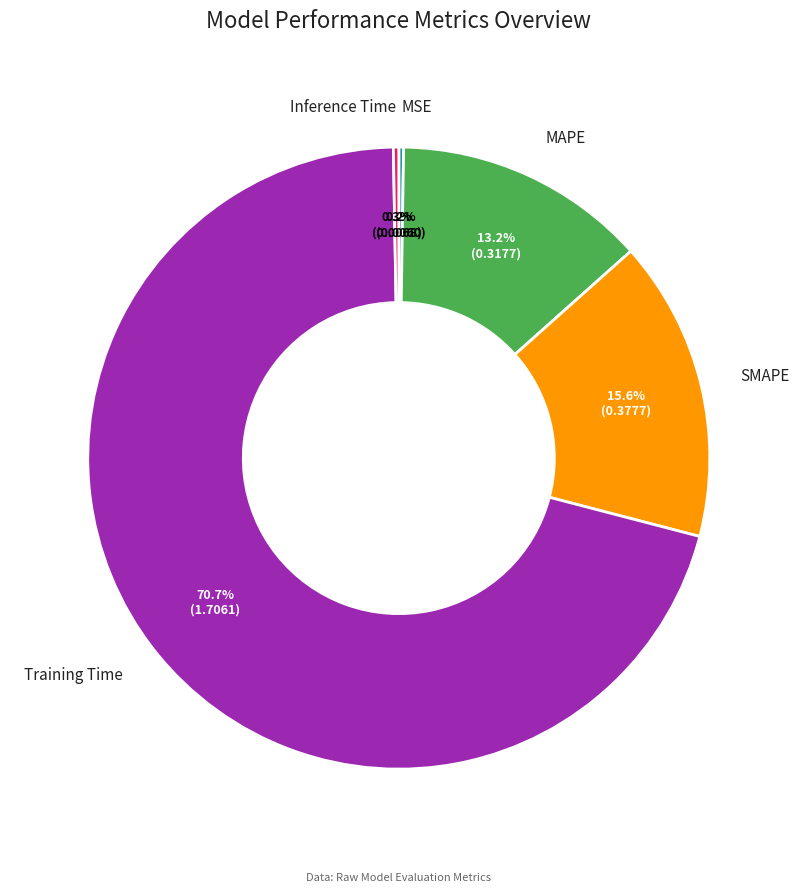

How much of the chart is everything except Inference Time?

99.7%